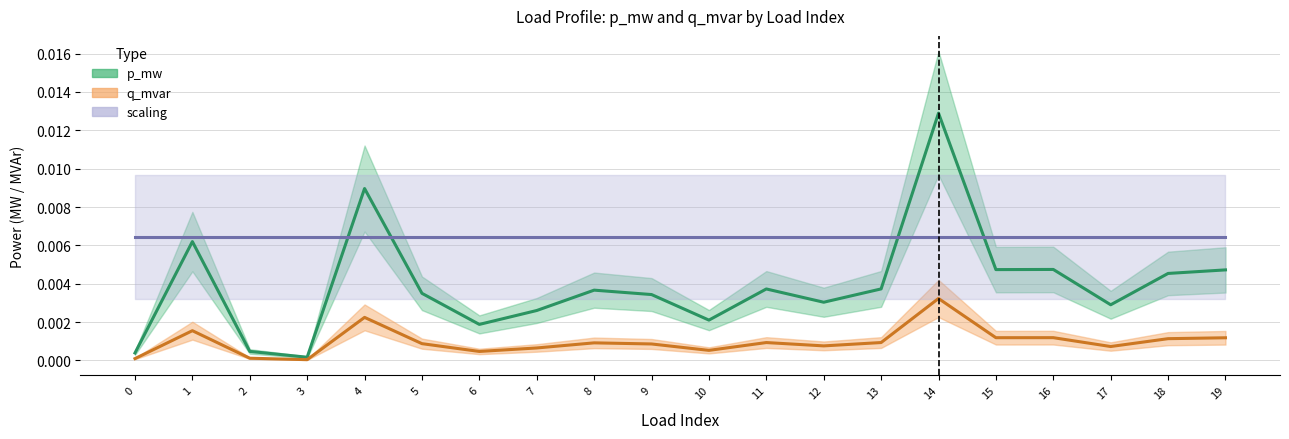

How many interior local peaks does the q_mvar series have?

6